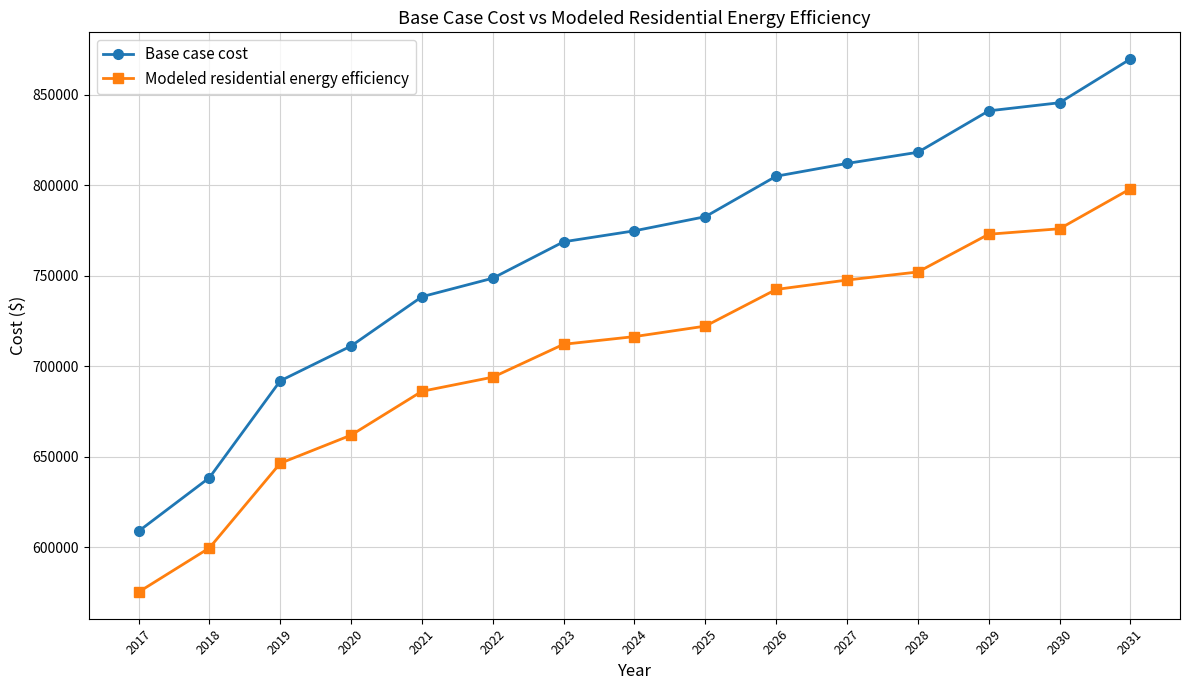

Which label corresponds to the largest value in the chart?

2031